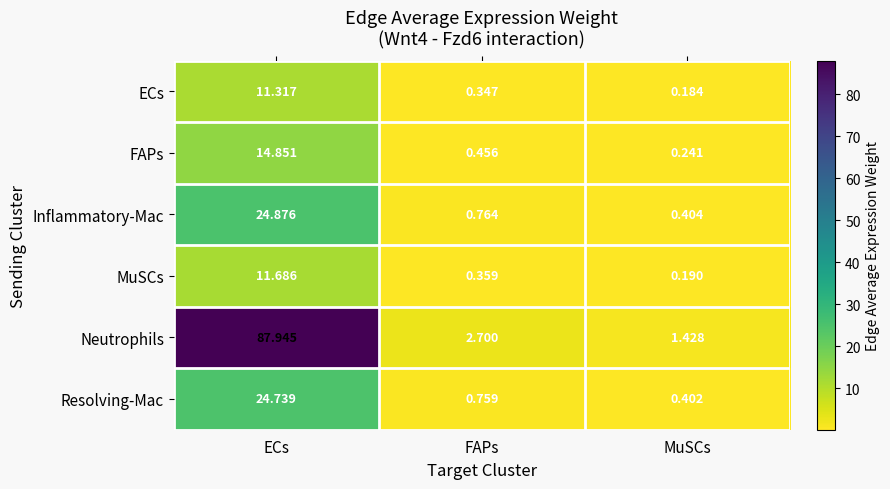

Where does the Neutrophils series first go above 2?

ECs